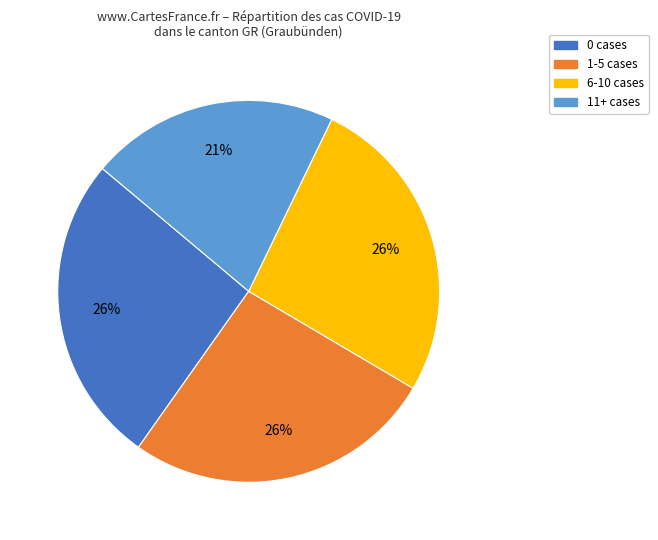

How many segments does this pie chart have?

4